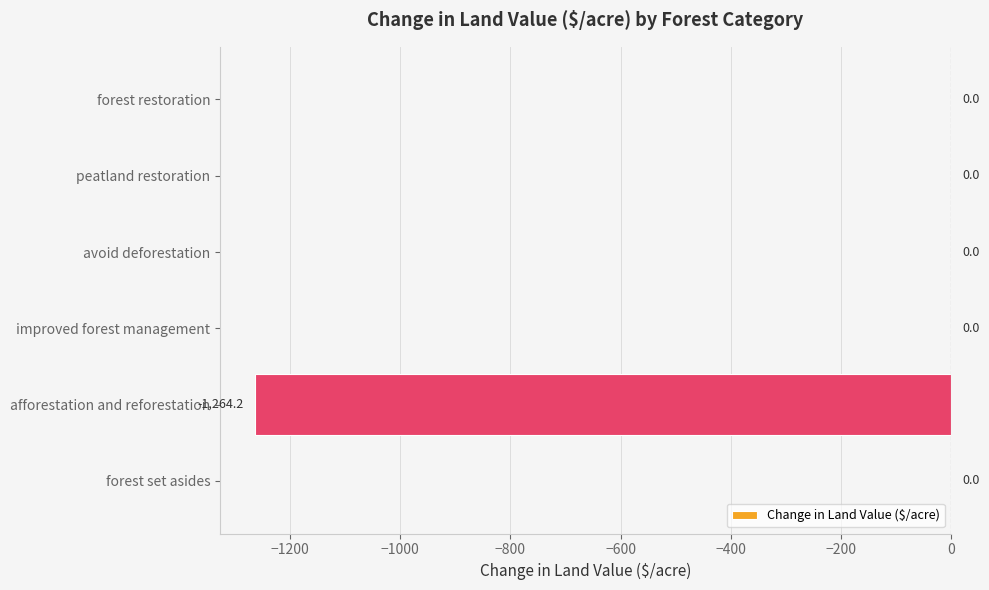

Between afforestation and reforestation and peatland restoration, which is larger?

peatland restoration